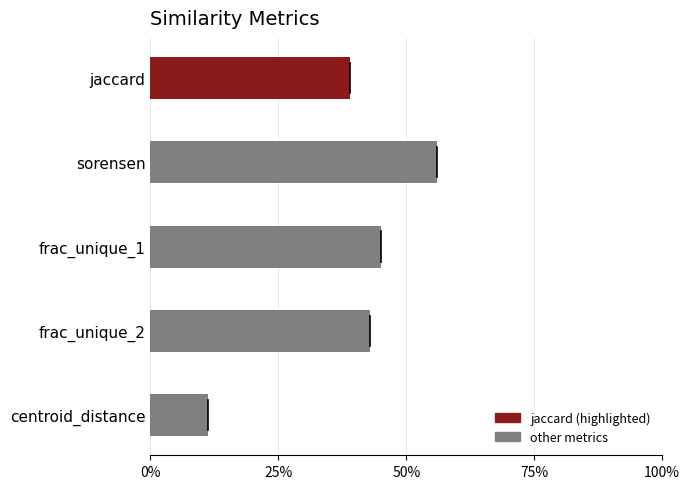

Are the bars horizontal?

Yes